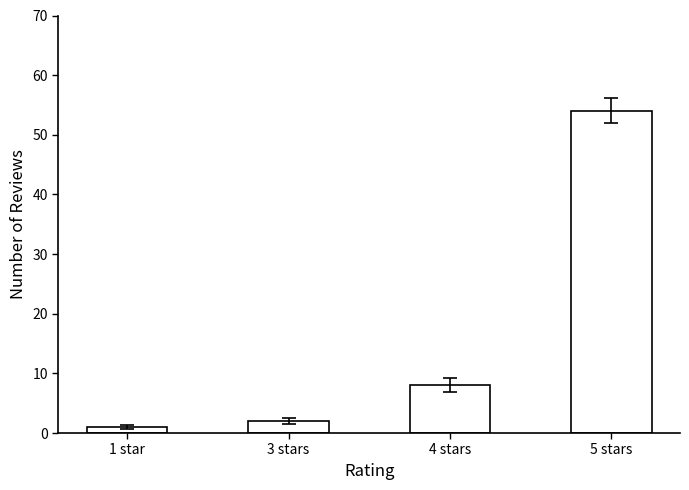

What is the label of the 2nd bar from the right?

4 stars